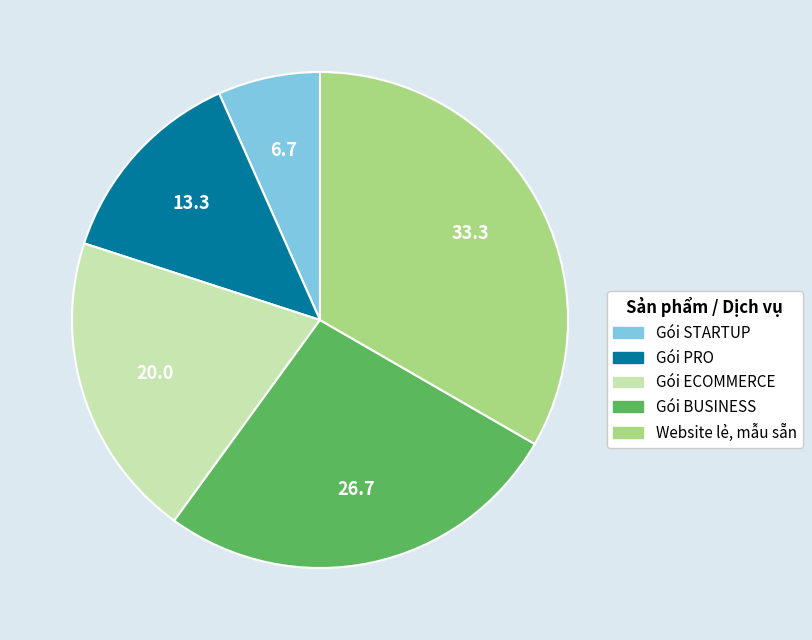

What is the largest slice in the pie chart?

Website lẻ, mẫu sẵn